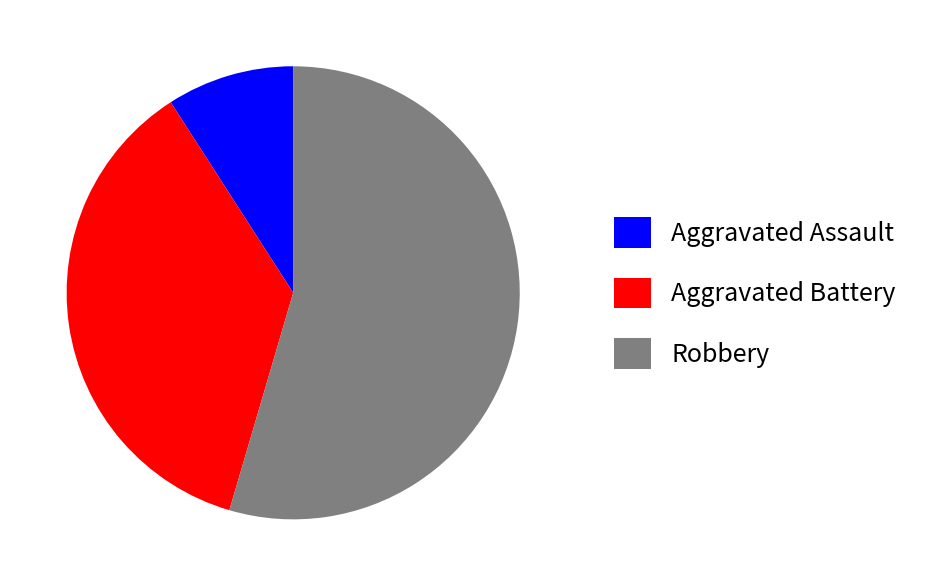

Count the number of slices in the pie.

3